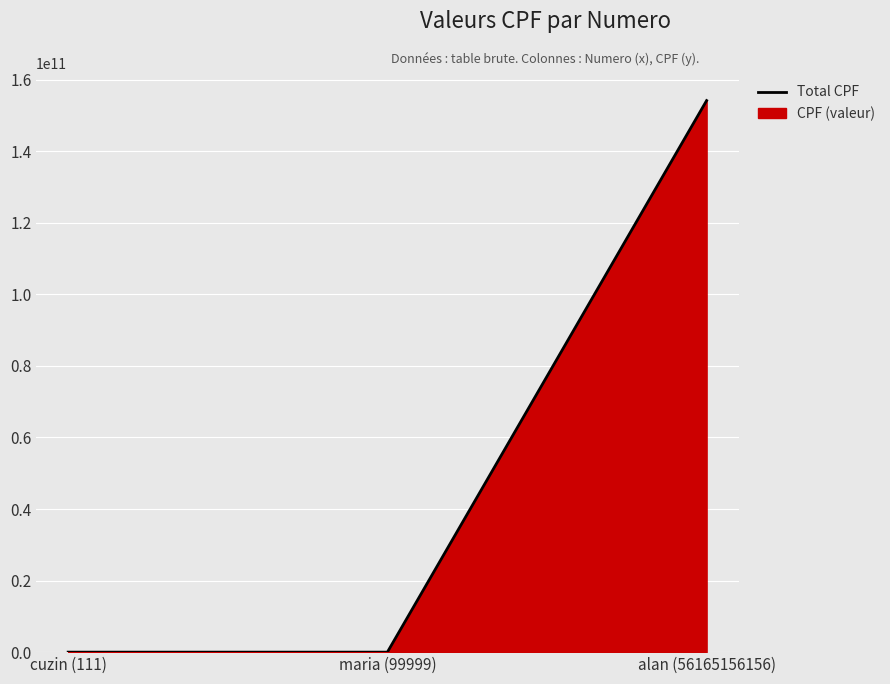

How many lines are shown in the chart?

1